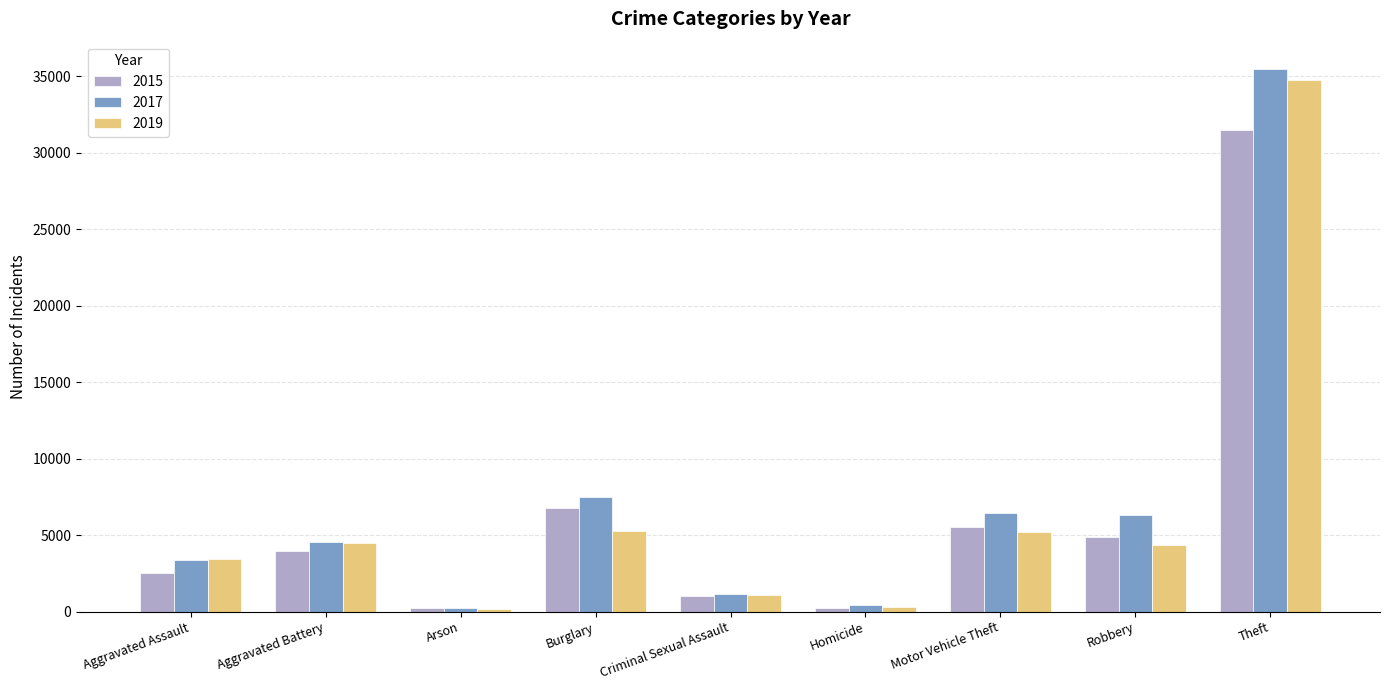

What is the sum of the 2015 values at Aggravated Battery and Theft?

35415